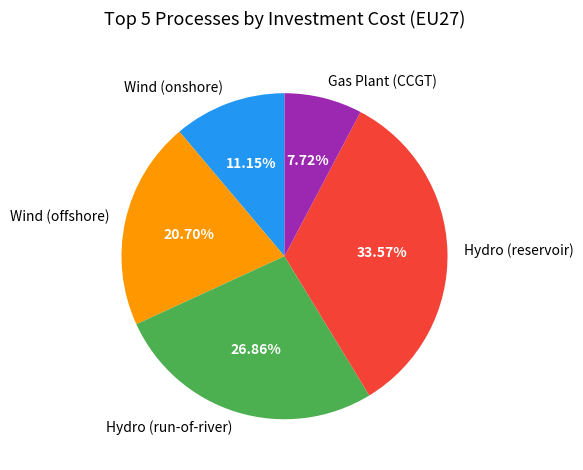

Which slice is the largest?

Hydro (reservoir)